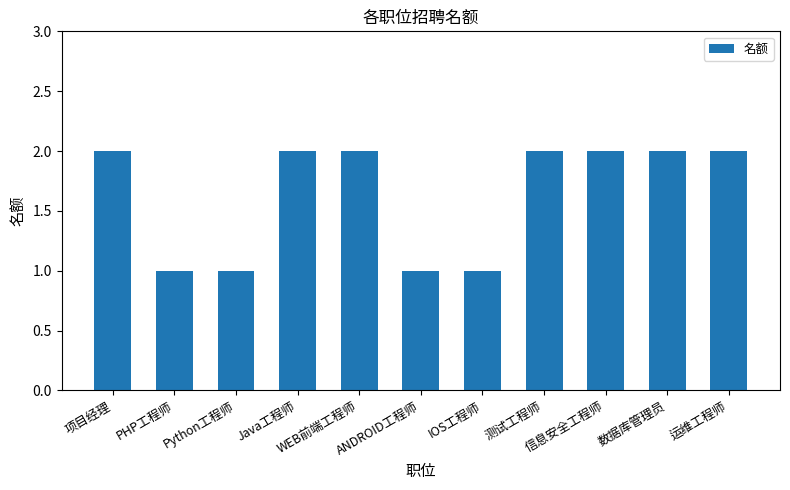

What is the sum of the values at 信息安全工程师 and 项目经理?

4